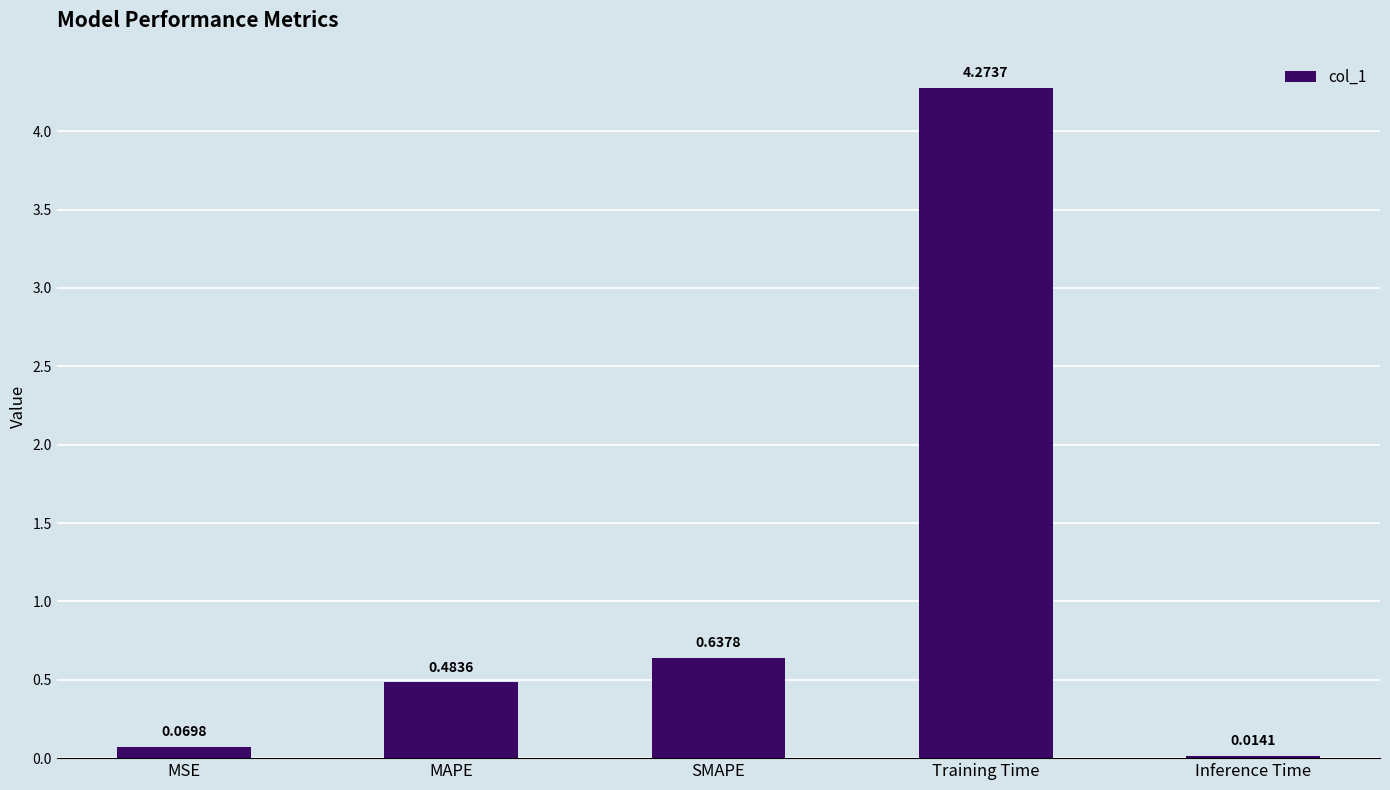

Are the bars grouped side by side (vs. stacked)?

No